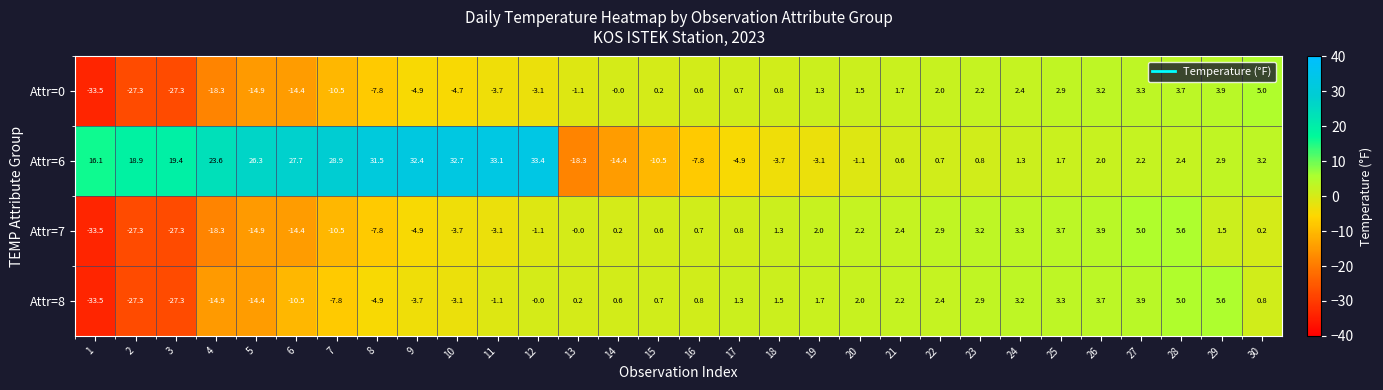

At which label is Attr=8 closest to -13?

5